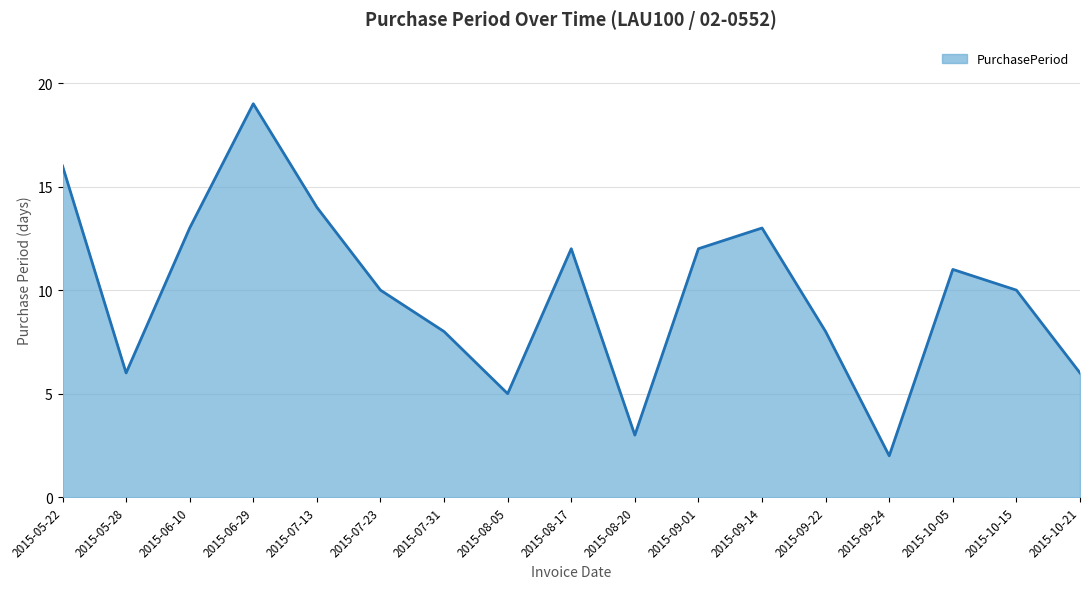

What is the approximate value at 2015-10-15, to the nearest 5?

10